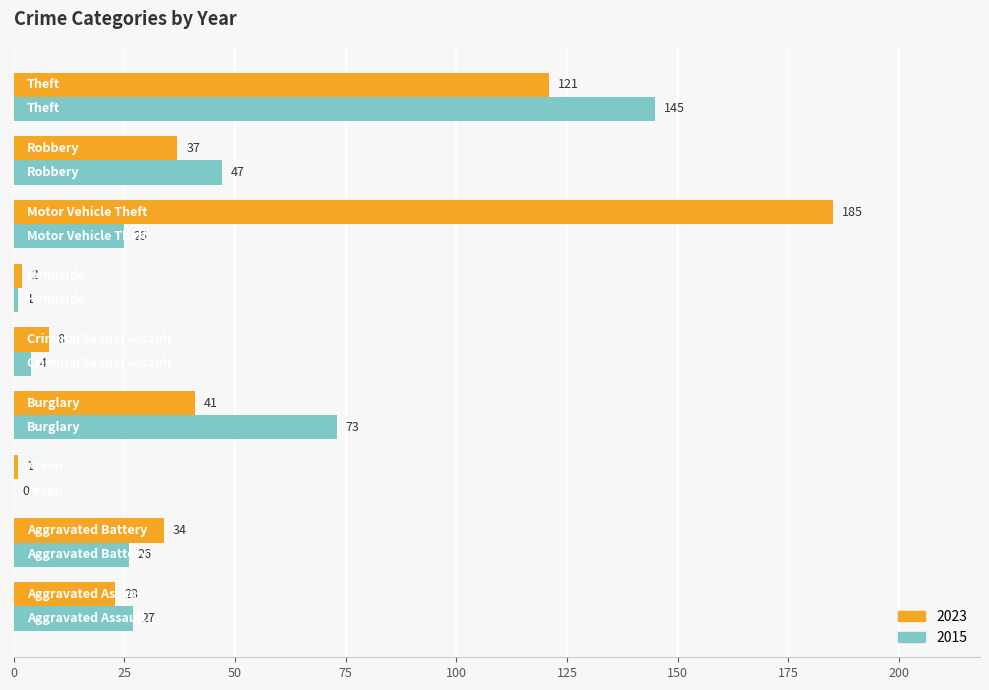

What is the sum of all 2015 values?

348